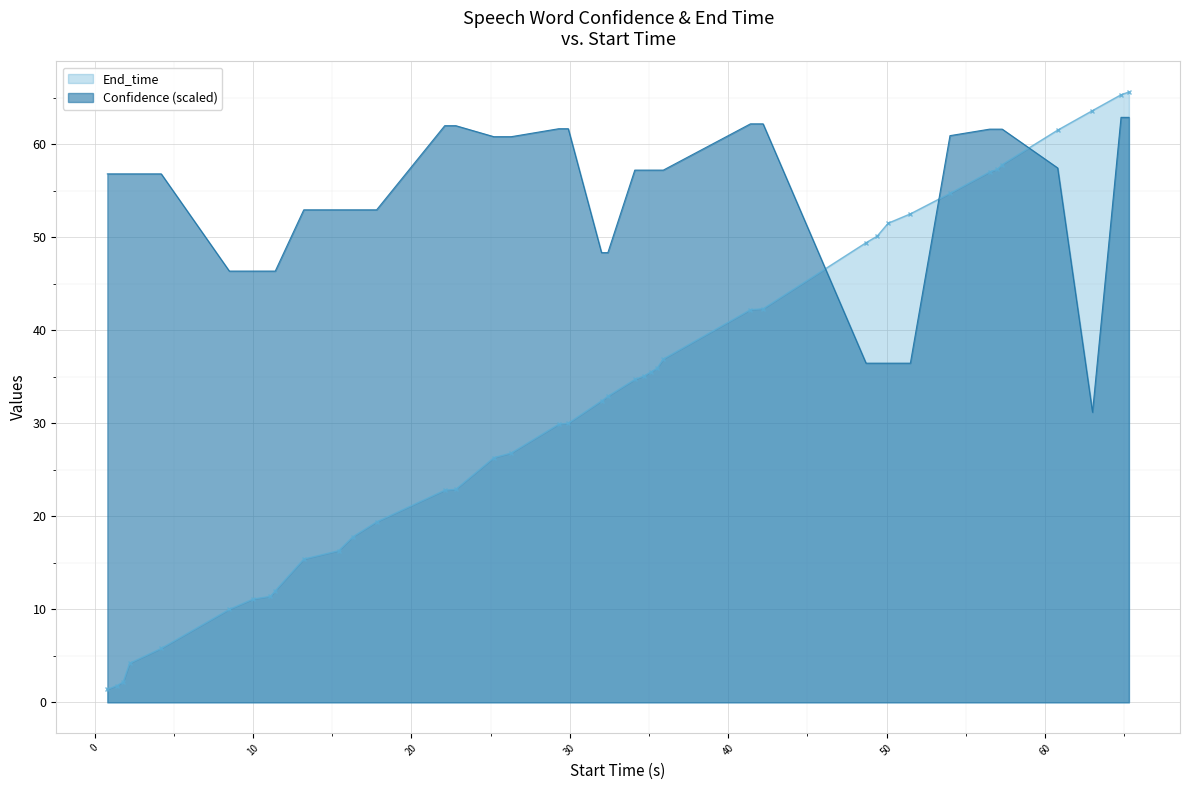

What are all the series names shown in the legend?

End_time, Confidence (scaled)